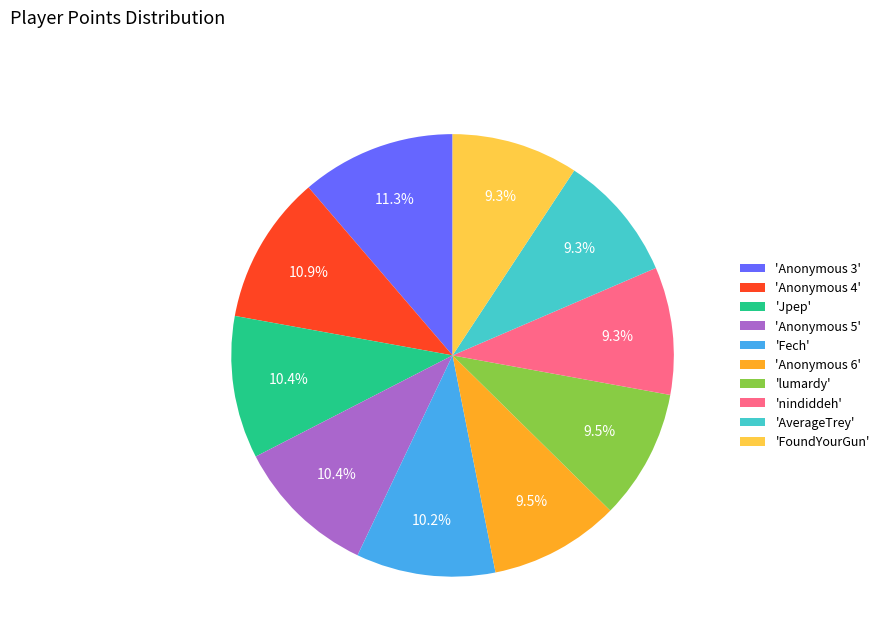

Which has a higher value, 'nindiddeh' or 'Anonymous 4'?

'Anonymous 4'